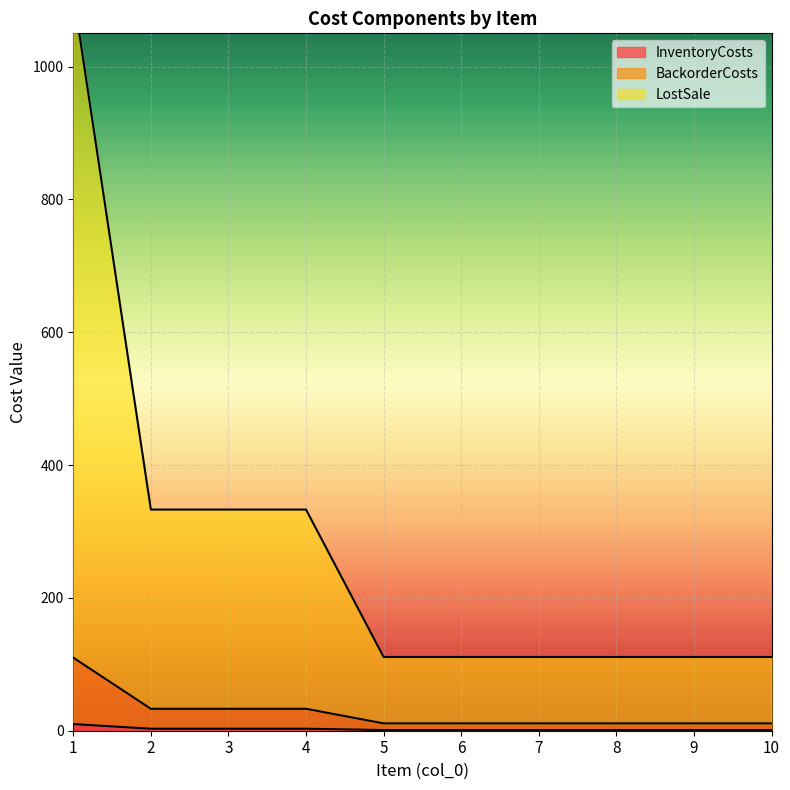

At which label does BackorderCosts reach its peak?

1